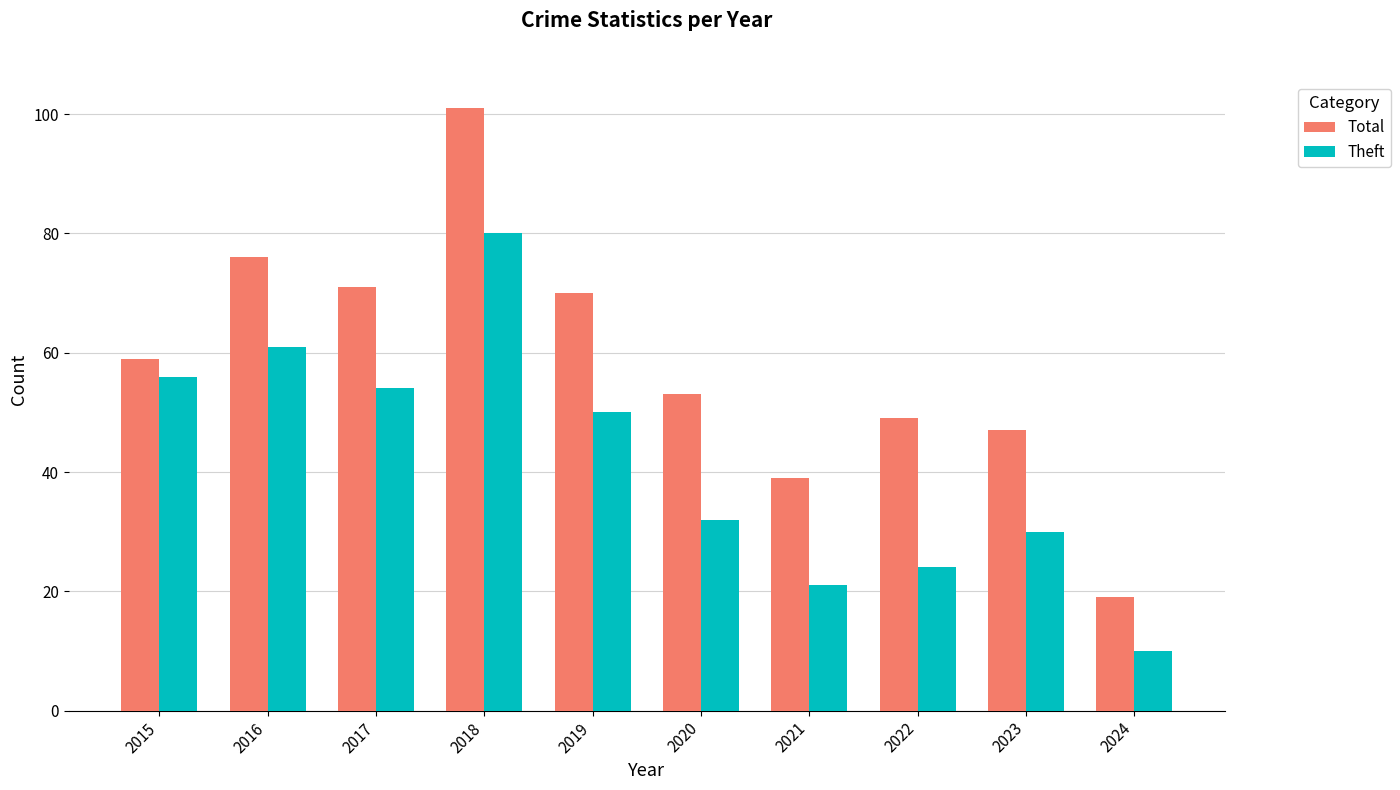

Rank the series by their average value, from lowest to highest.

Theft, Total